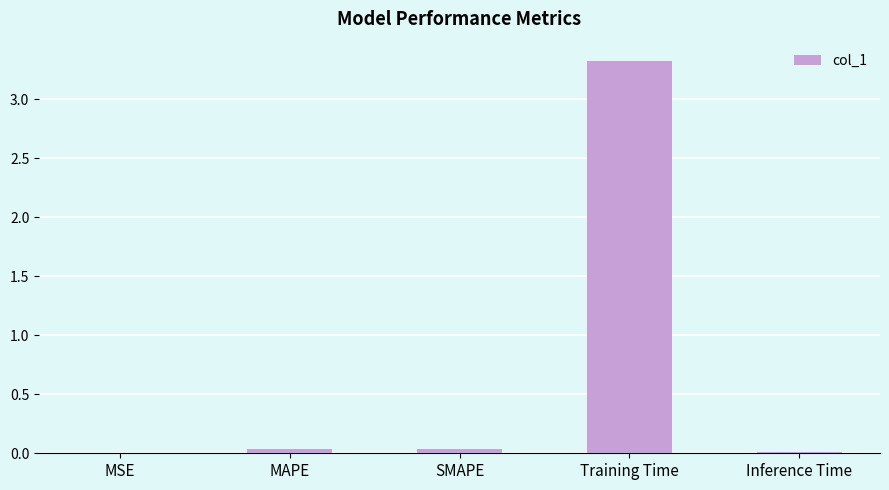

The chart shows a value of 5.5 at Training Time. True or false?

False